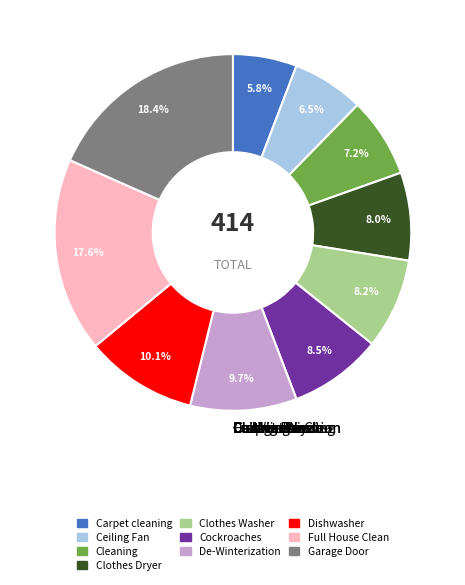

Rank the categories by value from highest to lowest.

Garage Door, Full House Clean, Dishwasher, De-Winterization, Cockroaches, Clothes Washer, Clothes Dryer, Cleaning, Ceiling Fan, Carpet cleaning